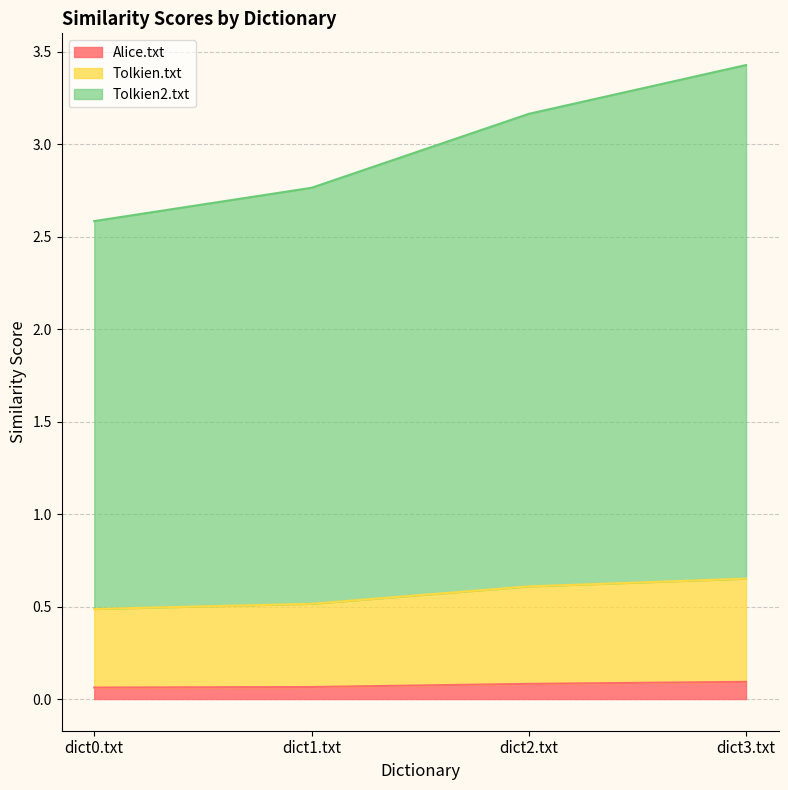

Which series changed the most between dict1.txt and dict2.txt?

Tolkien2.txt